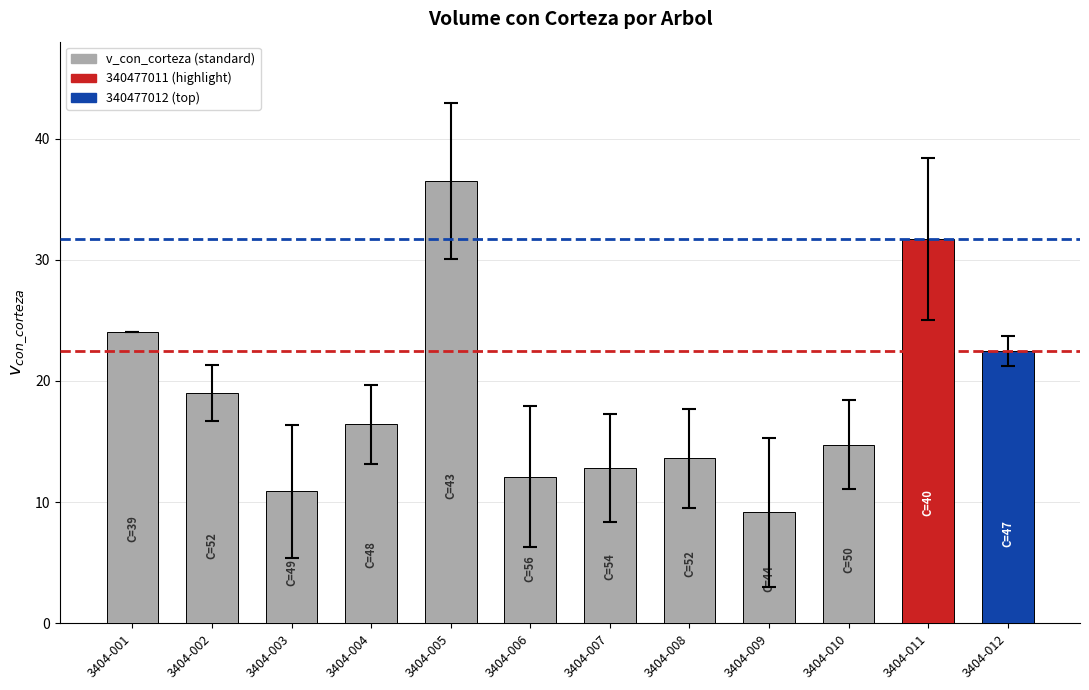

Which has a higher value, 3404-012 or 3404-007?

3404-012